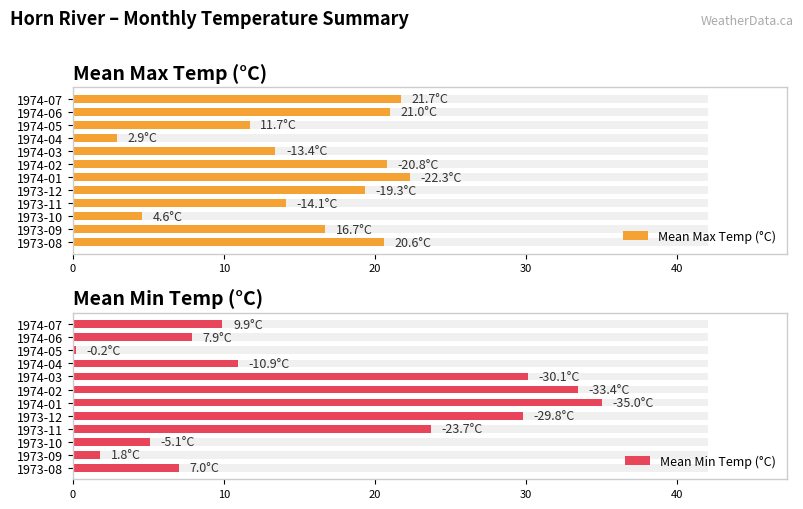

How many groups of bars are there?

12